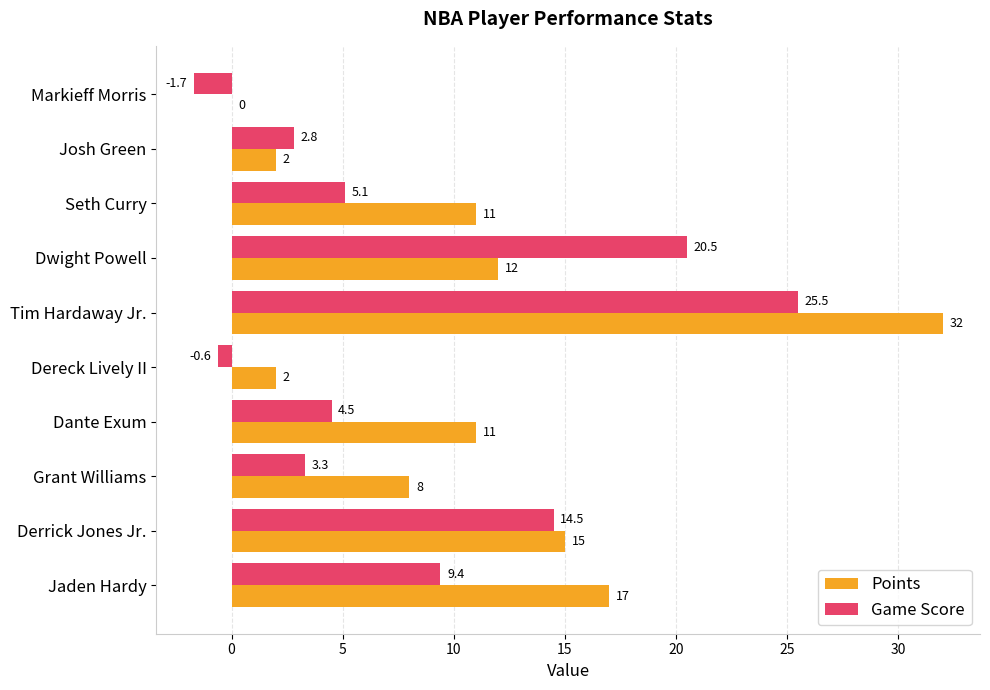

At which label does Points reach its peak?

Tim Hardaway Jr.